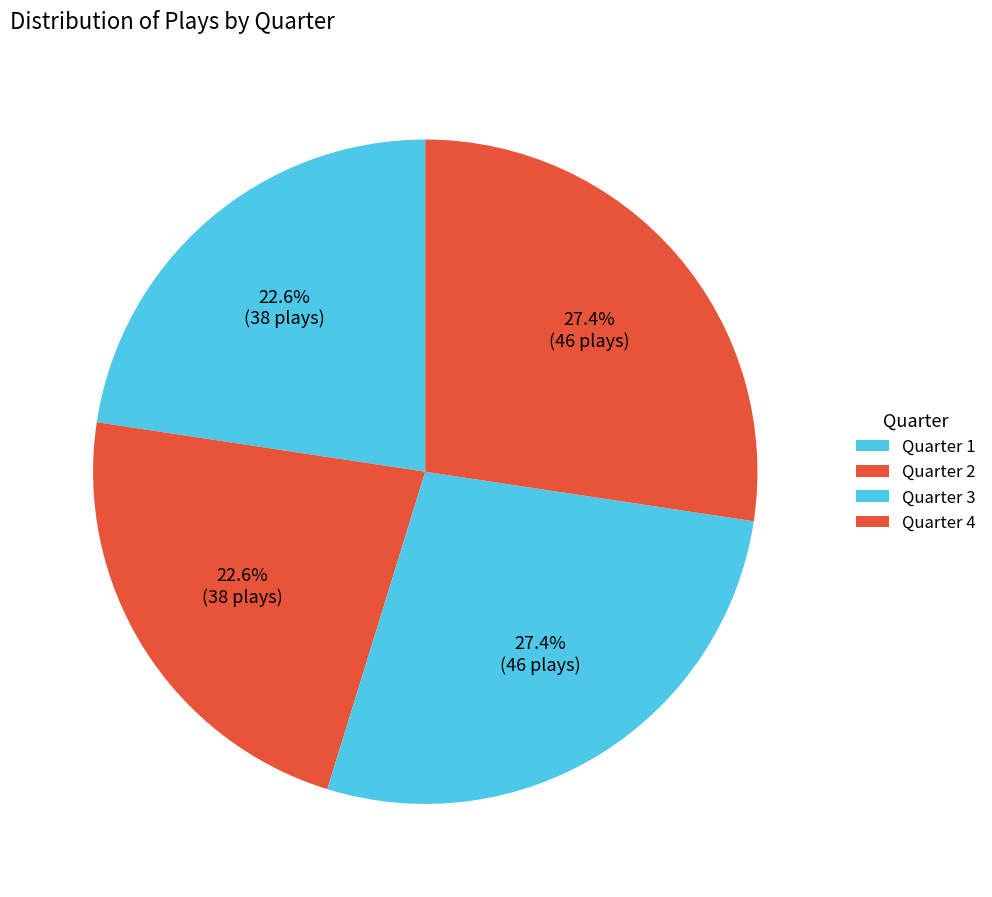

To the nearest percent, what is the difference between the largest and smallest slice percentages?

5%